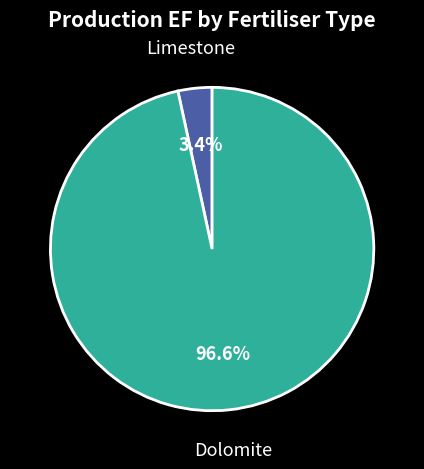

To the nearest percent, what portion does Limestone represent?

3%